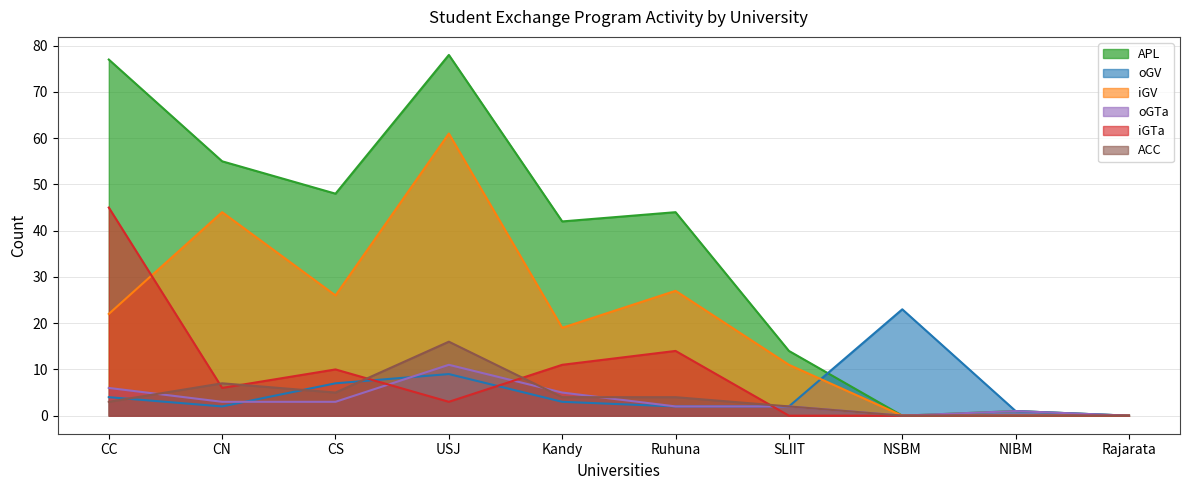

How many values in the oGV series are below 3?

5